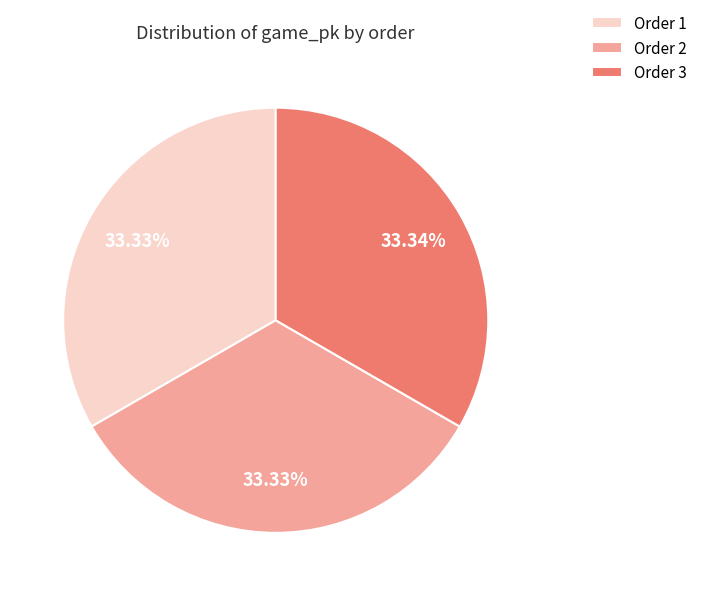

Is there any slice that represents more than half of the pie?

No